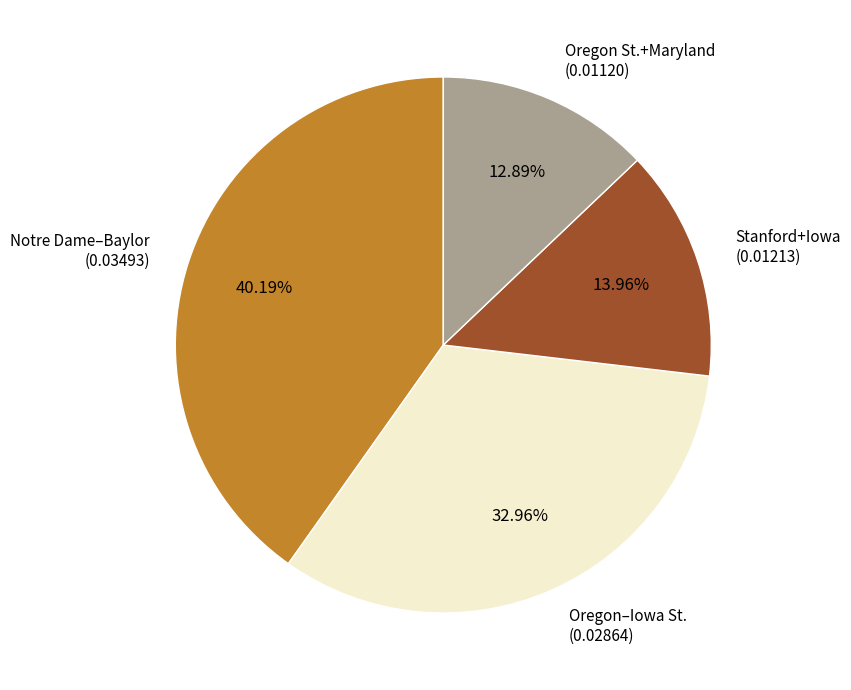

Count the number of slices in the pie.

4